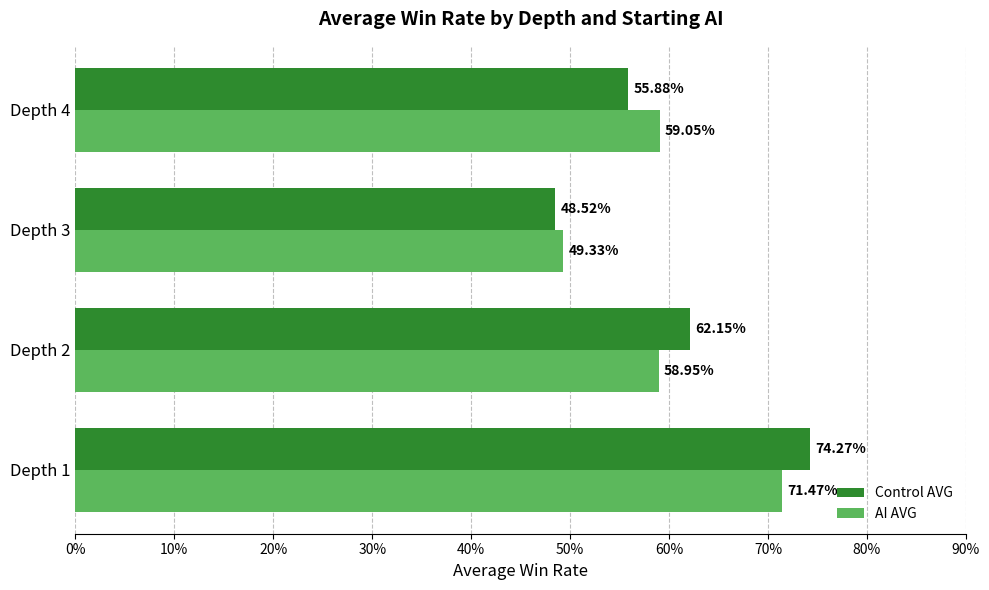

What are all the series names shown in the legend?

Control AVG, AI AVG